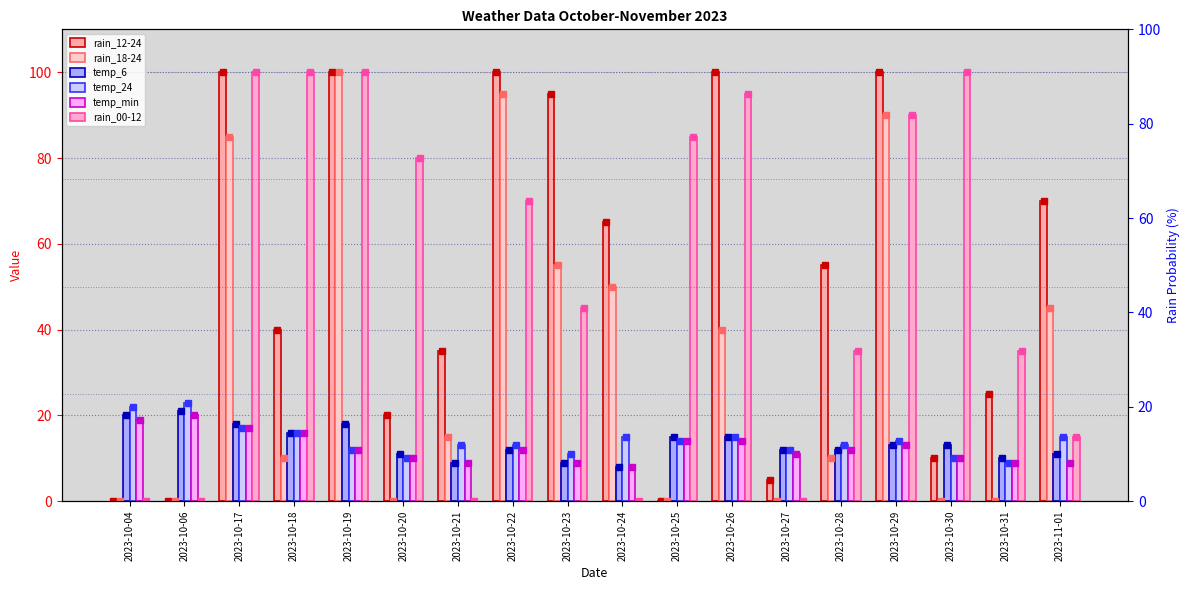

Count the number of data series in this chart.

6